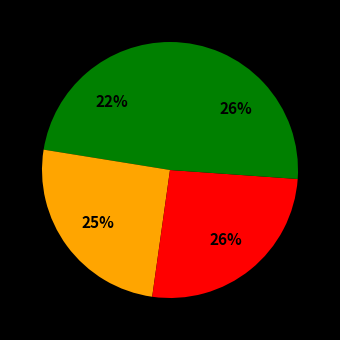

How many segments does this pie chart have?

4